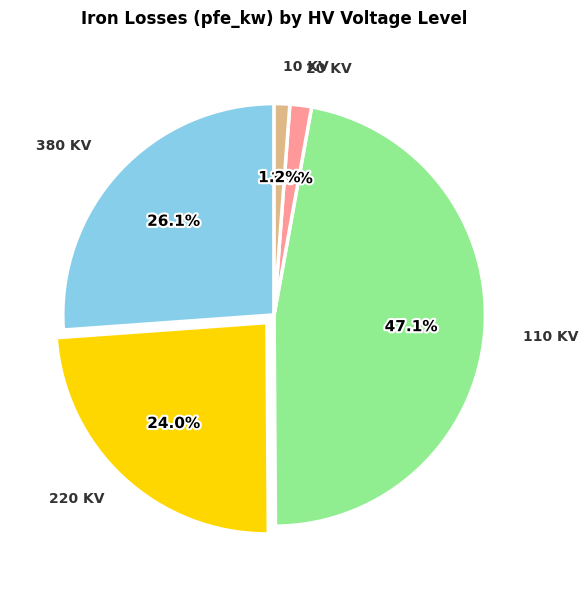

Is there a majority slice in this chart?

No